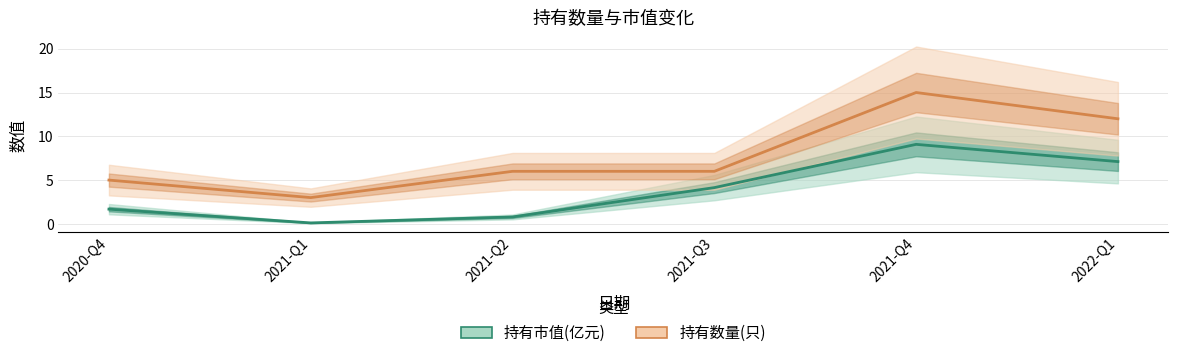

What is the difference between the maximum and second lowest values in the 持有数量(只) series?

10.0